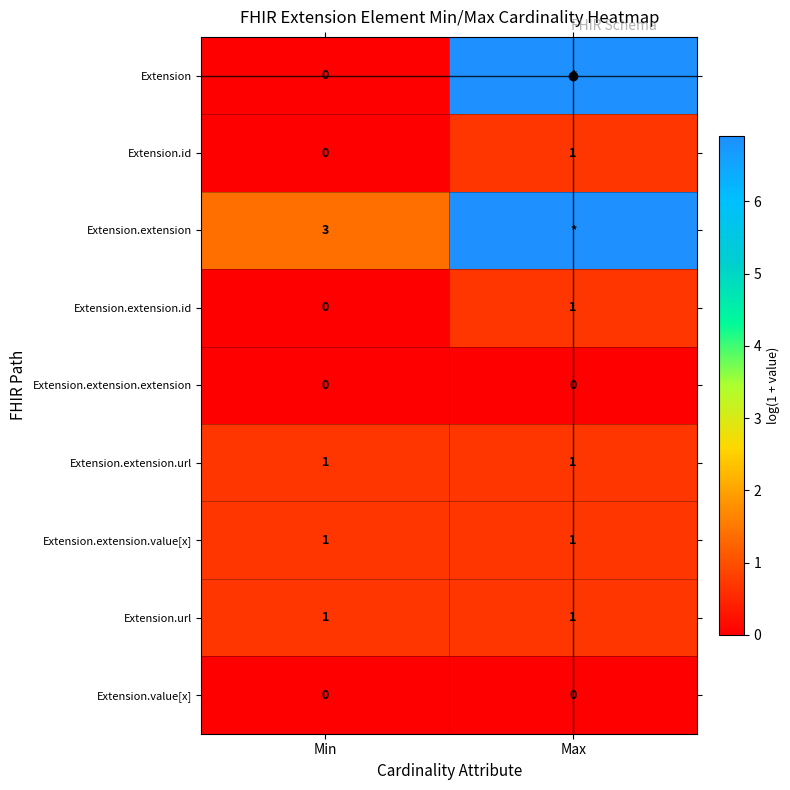

List the labels in order of Extension.id value, smallest first.

Min, Max